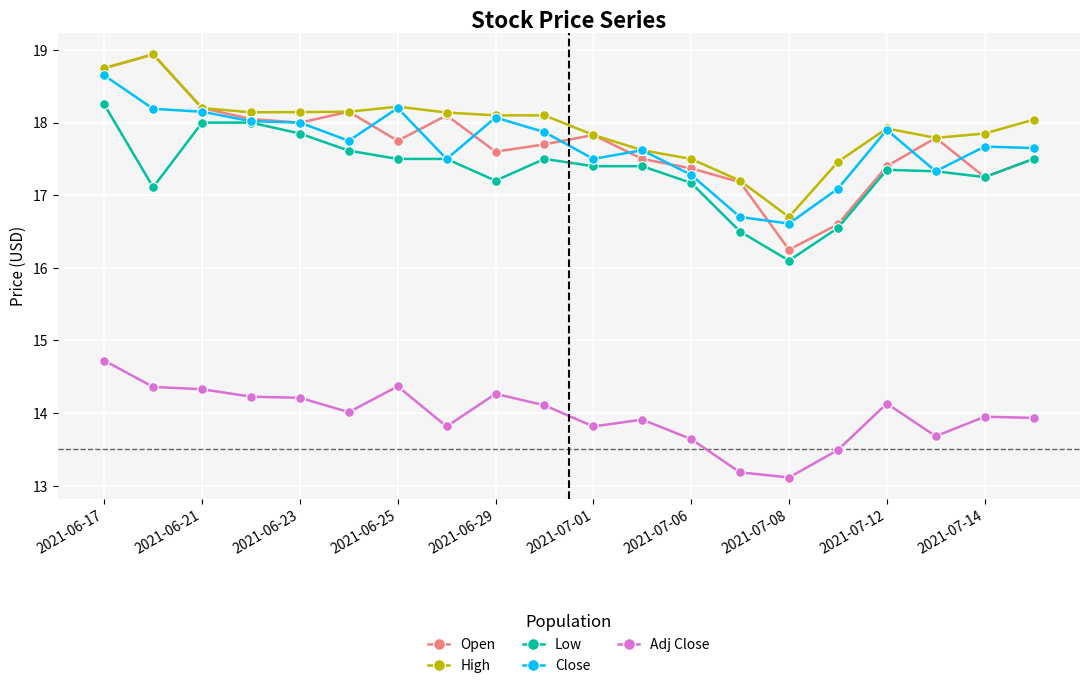

How many data points in Adj Close are above 14?

10